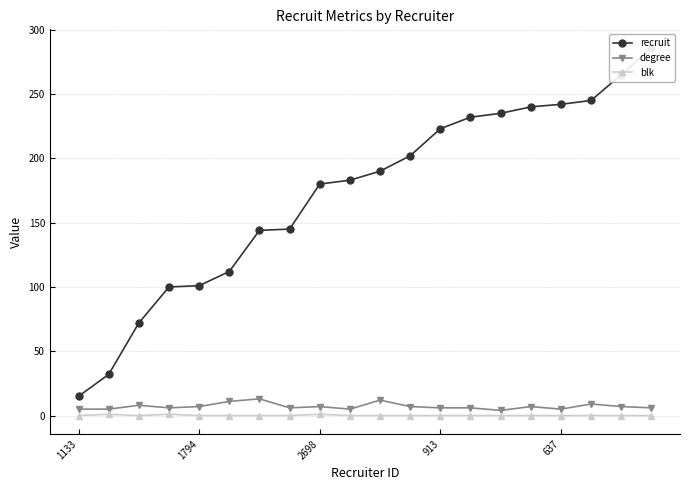

What is the label of the 8th point from the left?

7